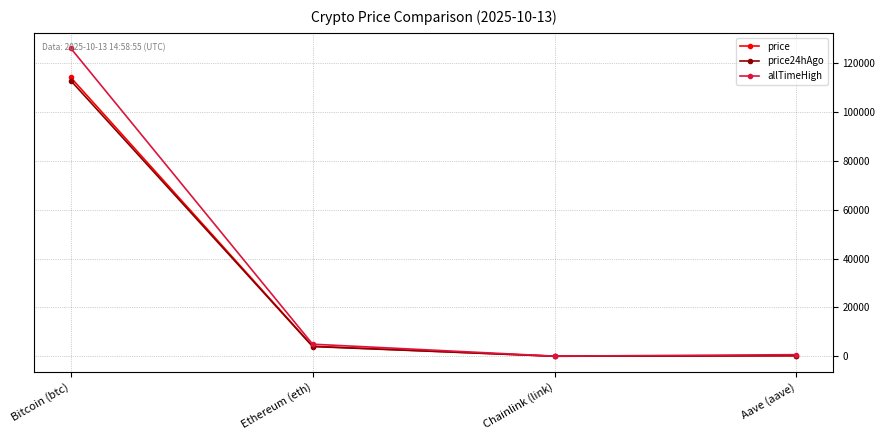

Which series has the widest spread of values?

allTimeHigh